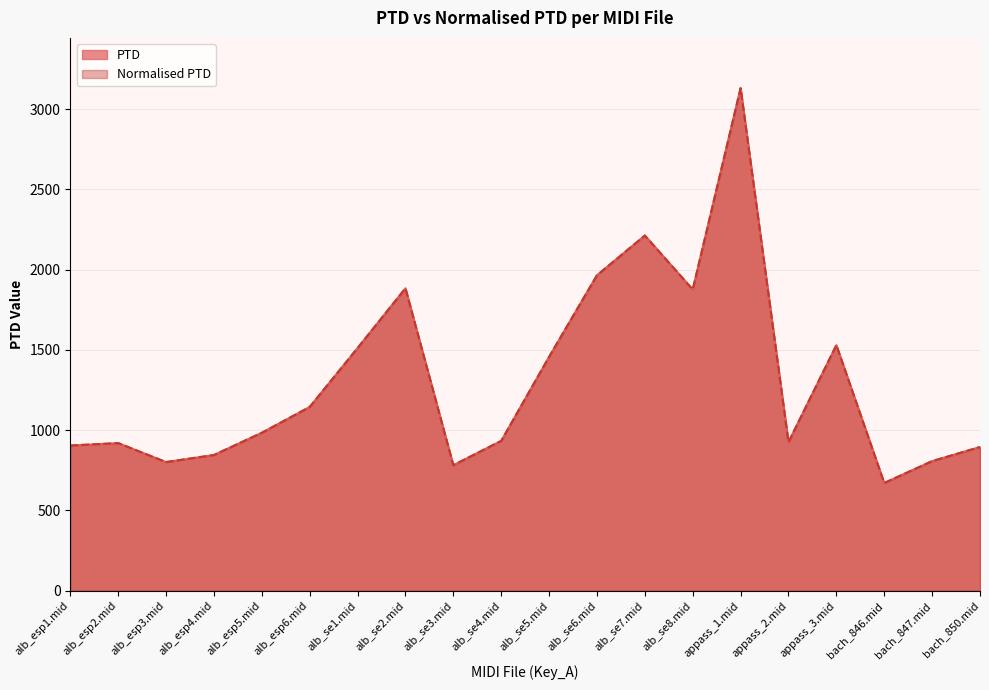

What is the difference between the Normalised PTD values at alb_esp2.mid and alb_esp6.mid?

225.2